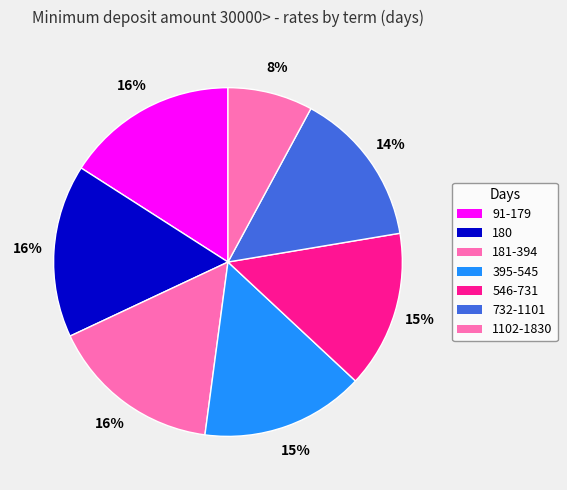

How many slices are in this pie chart?

7